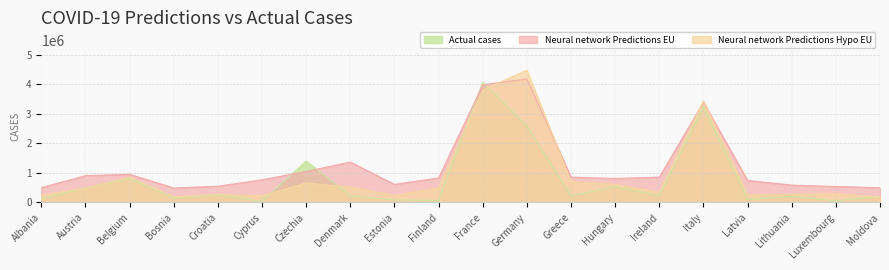

How many interior local valleys does the Actual cases series have?

7